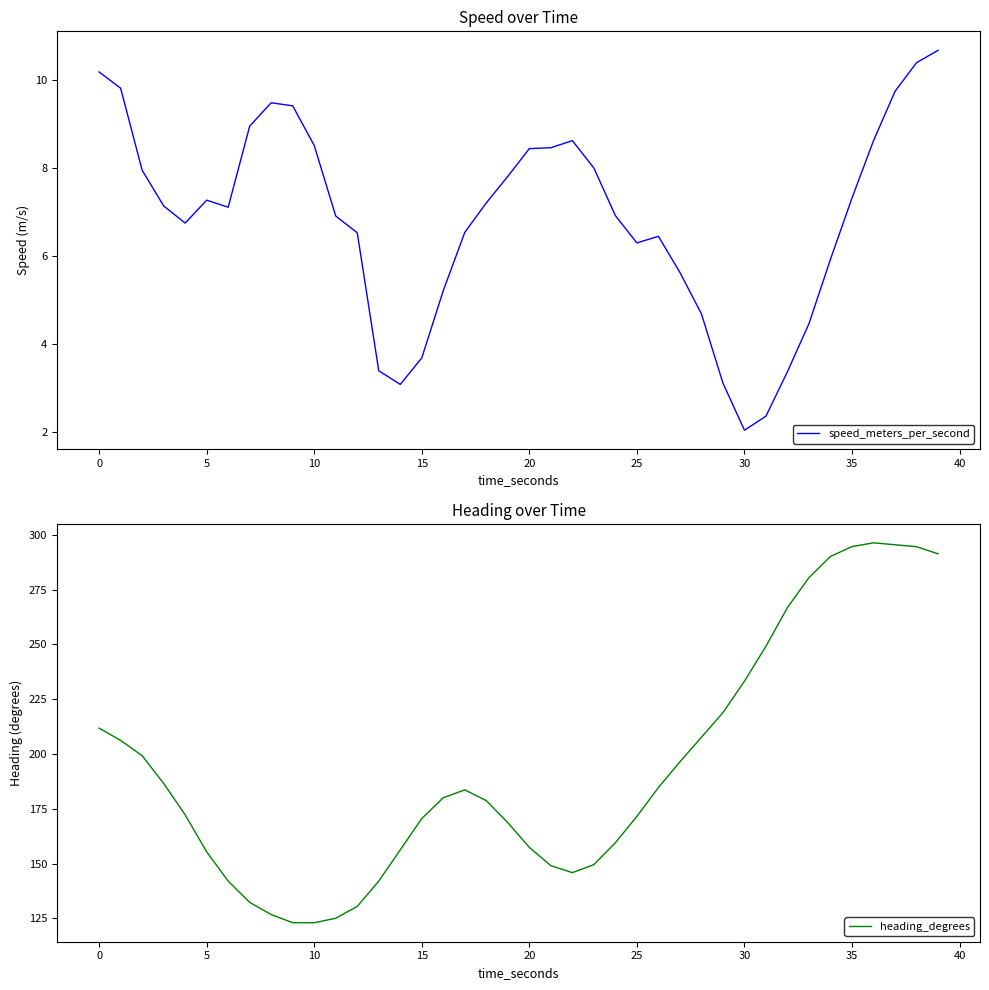

What is the difference between the maximum and minimum values in the speed_meters_per_second series?

8.6